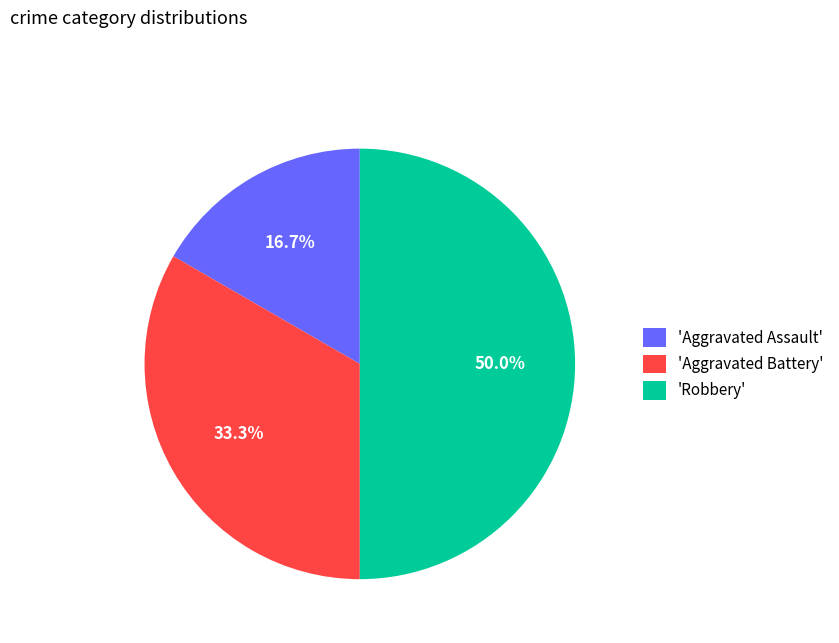

Which category has the biggest portion of the pie?

'Robbery'